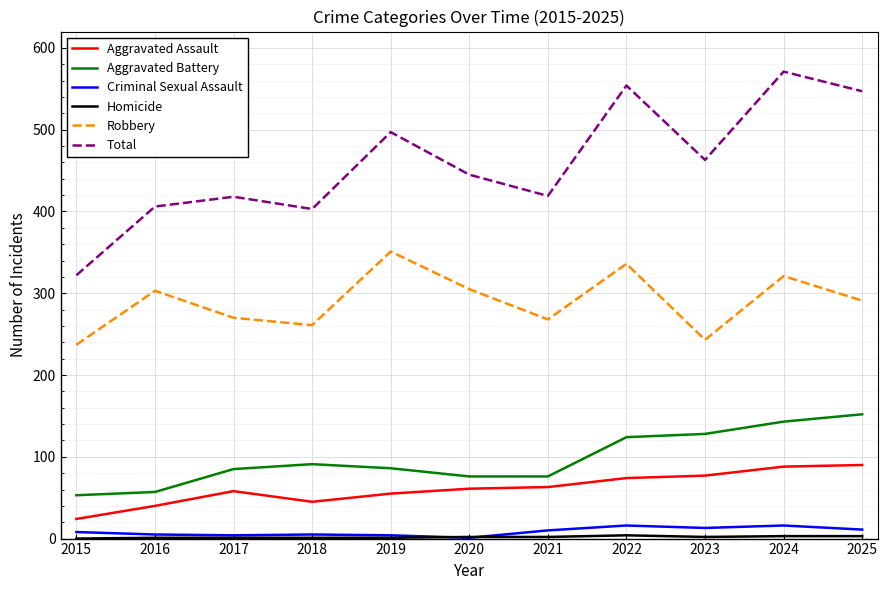

The value of Total at 2020 is 445. True or false?

True